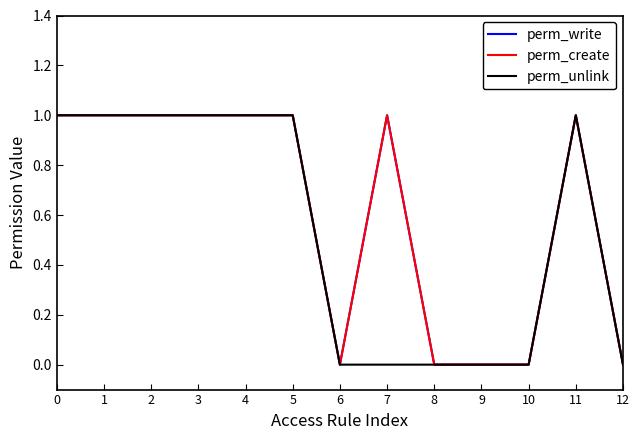

True or false: perm_write has more than 1 points higher than both neighbors.

True